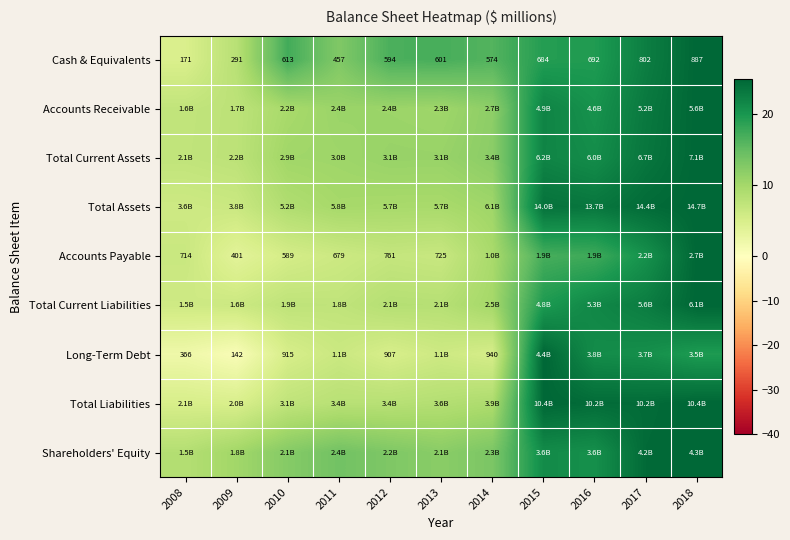

Between 2018 and 2016, which is larger?

2018